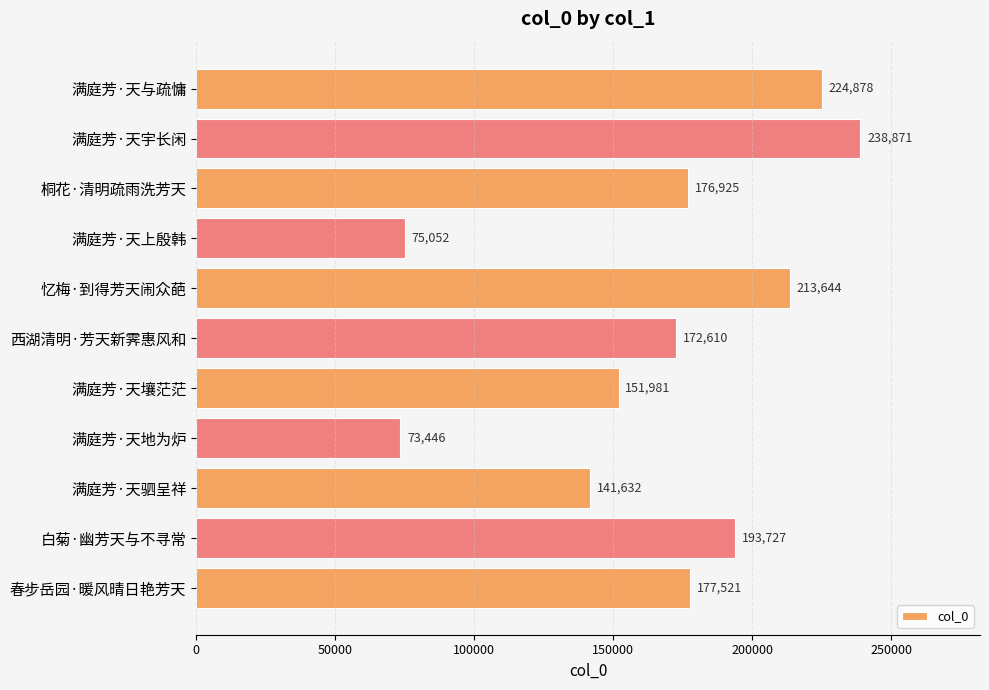

What is the difference between the second highest and second lowest values?

149826